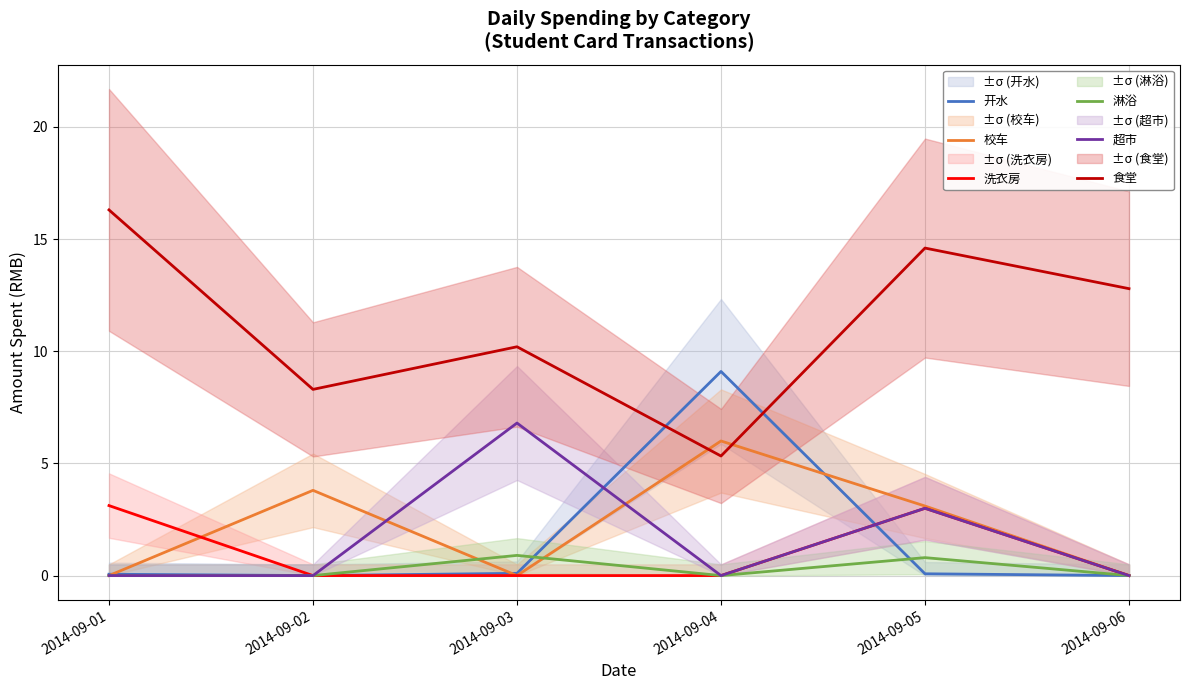

Count the 淋浴 values in the range 0 to 1.

6